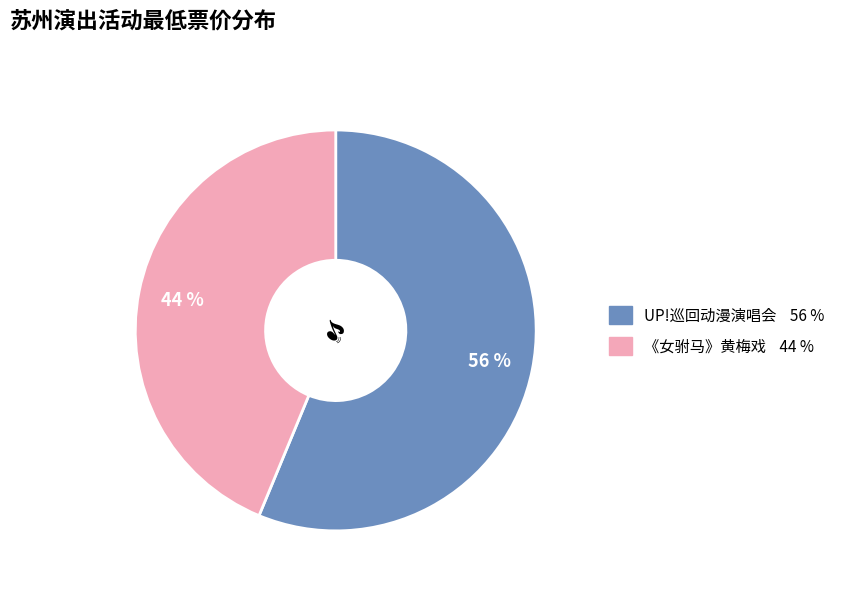

Is there a majority slice in this chart?

Yes